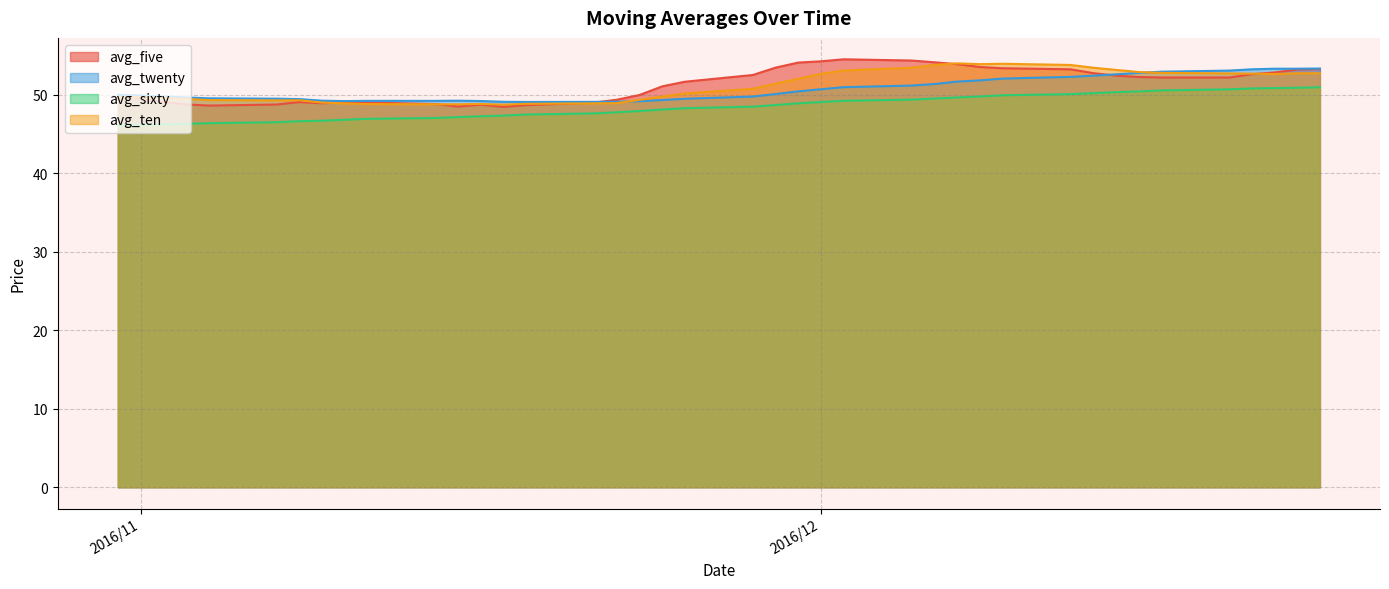

At how many categories does at least one series exceed 48?

40